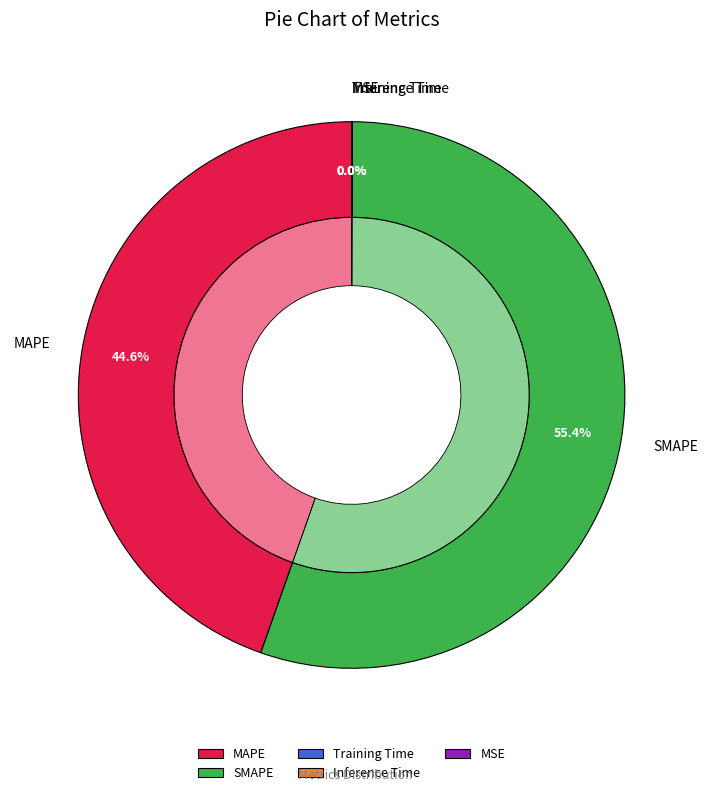

Which category has the smallest portion of the pie?

MSE